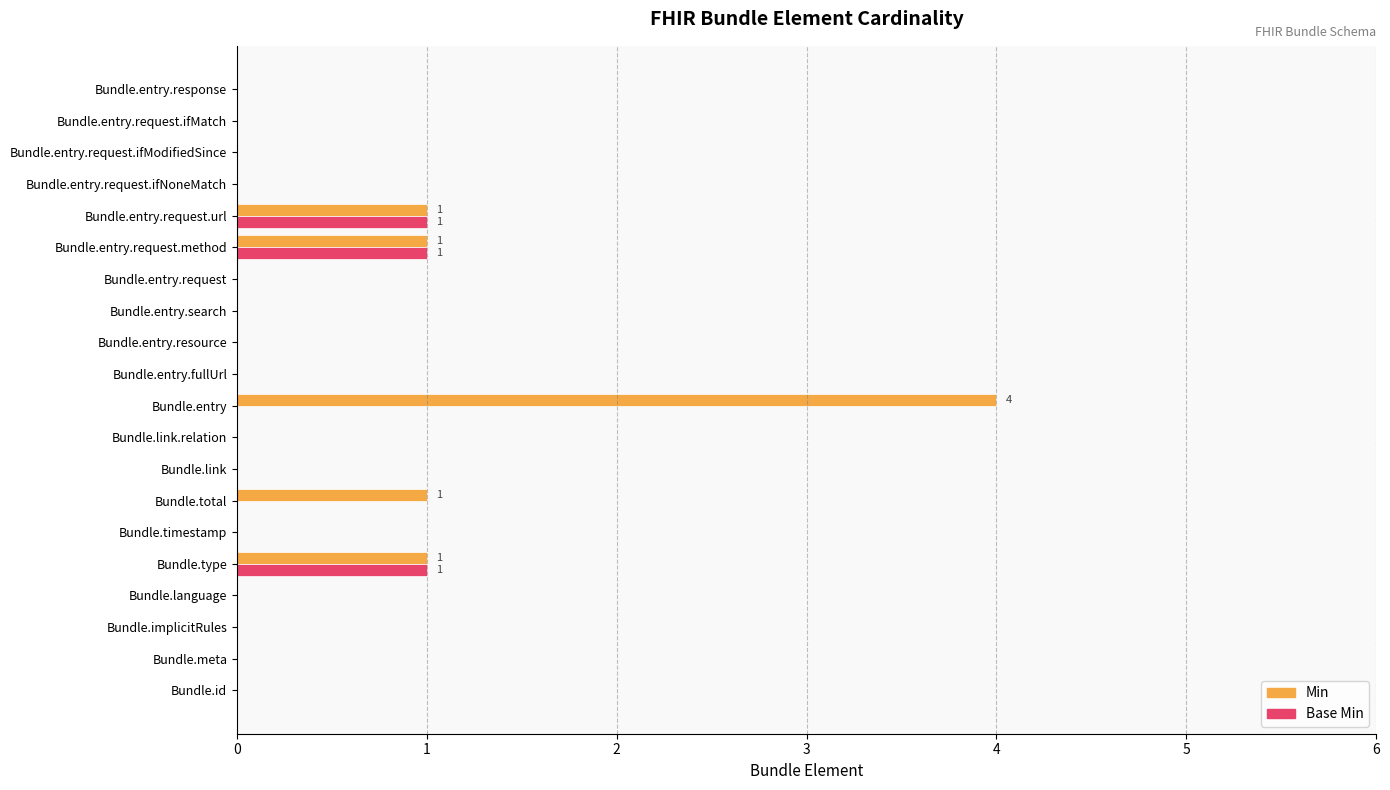

What is the sum of all Base Min values?

3